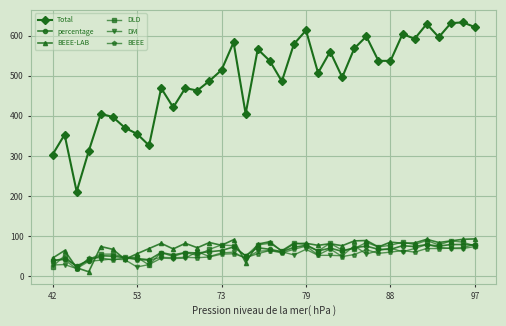

At how many categories does at least one series exceed 287?

35